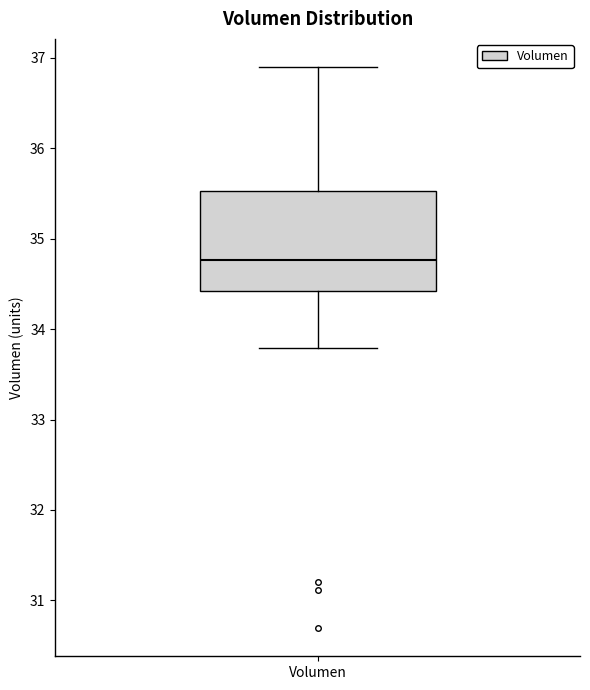

Where does the median line of the box for Volumen sit on the y-axis? The values are not printed on the chart, so give them approximately, as read against the axis.

34.8